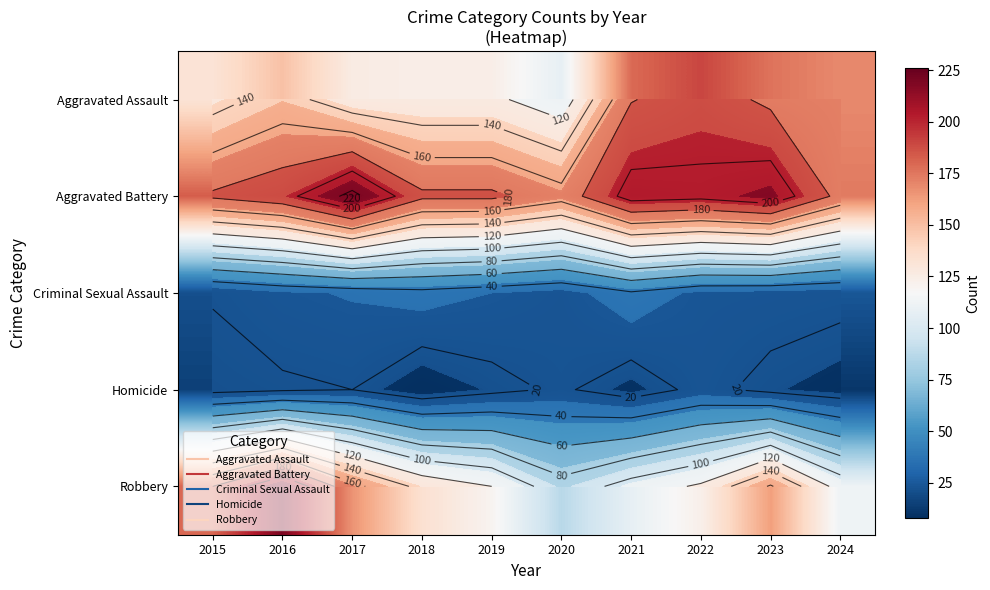

The value of Aggravated Assault at 2017 is 126. True or false?

True